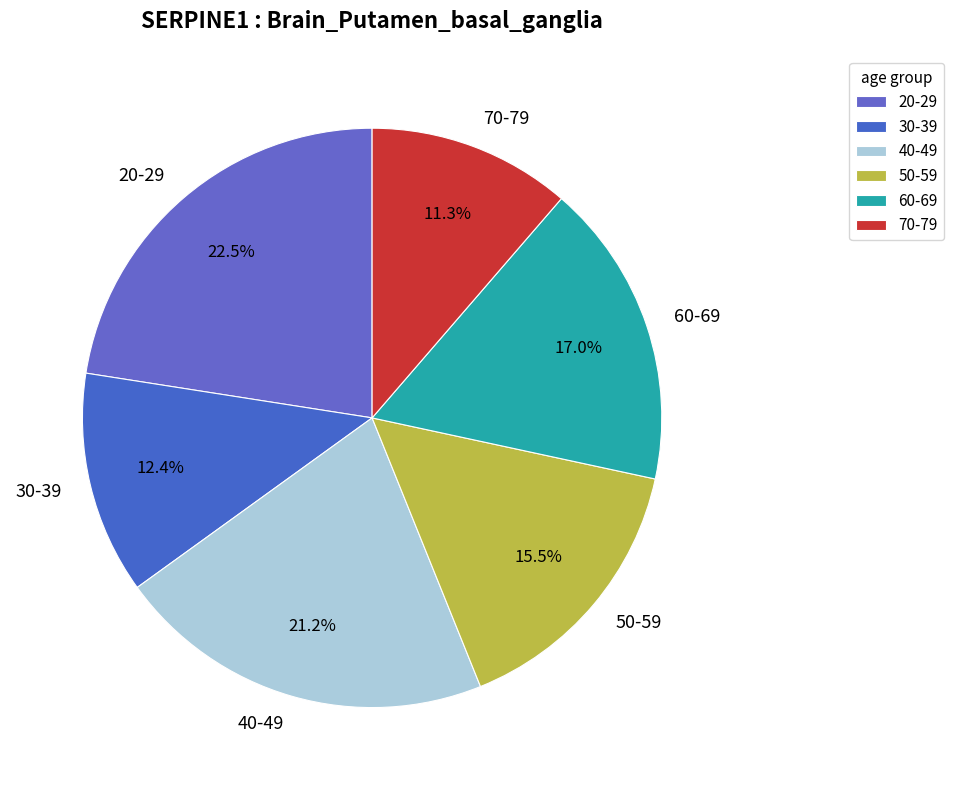

To the nearest percent, what is the difference between the largest and smallest slice percentages?

11%